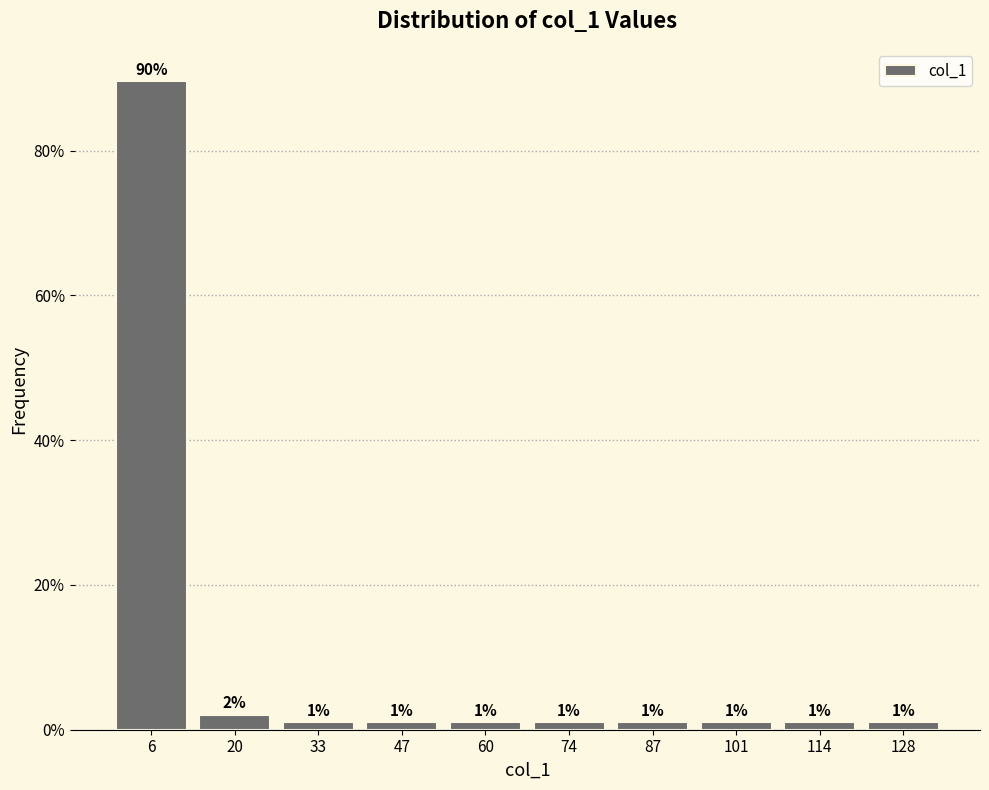

Over which range of the x-axis is the bar tallest?

0.0 to 13.5